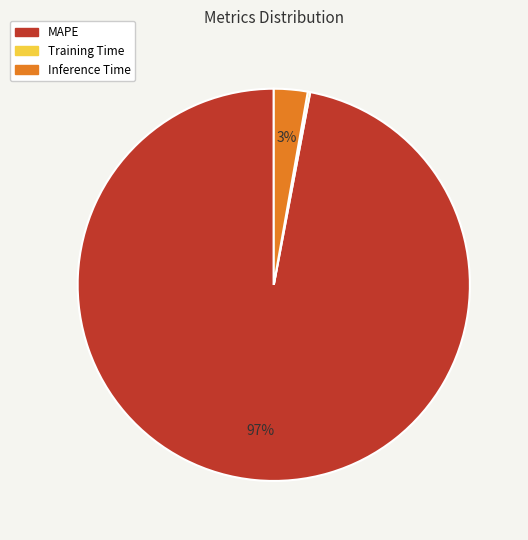

Which category has the biggest portion of the pie?

MAPE